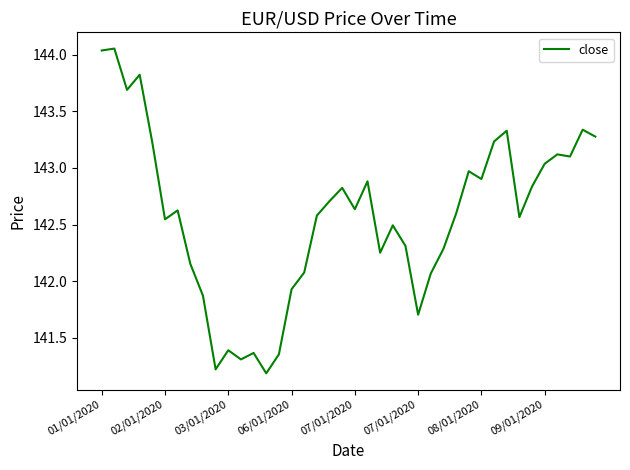

How many values exceed 142?

31